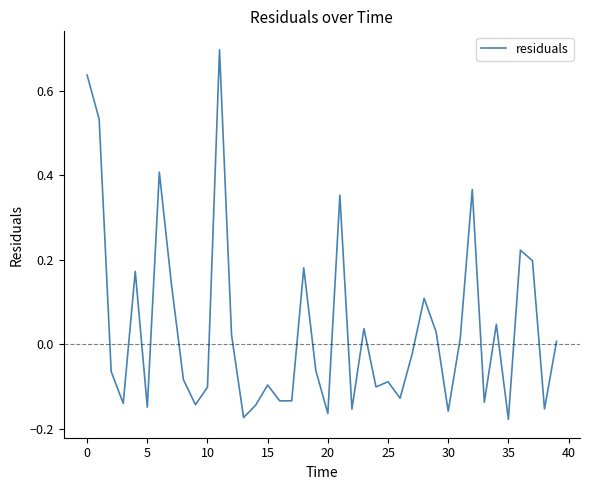

How many lines are shown in the chart?

1